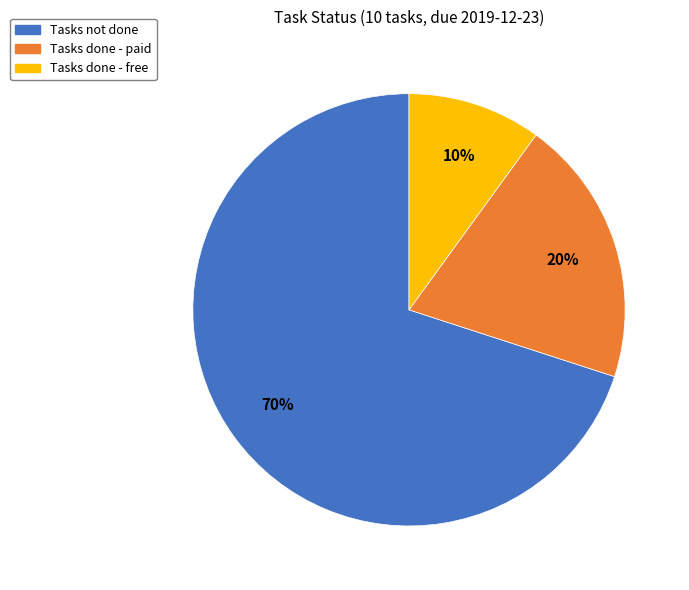

Is there a majority slice in this chart?

Yes